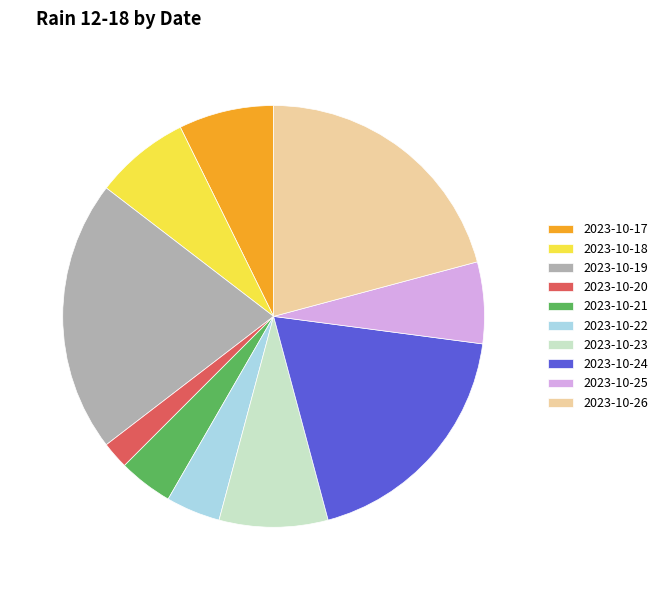

Which category has the smallest portion of the pie?

2023-10-20